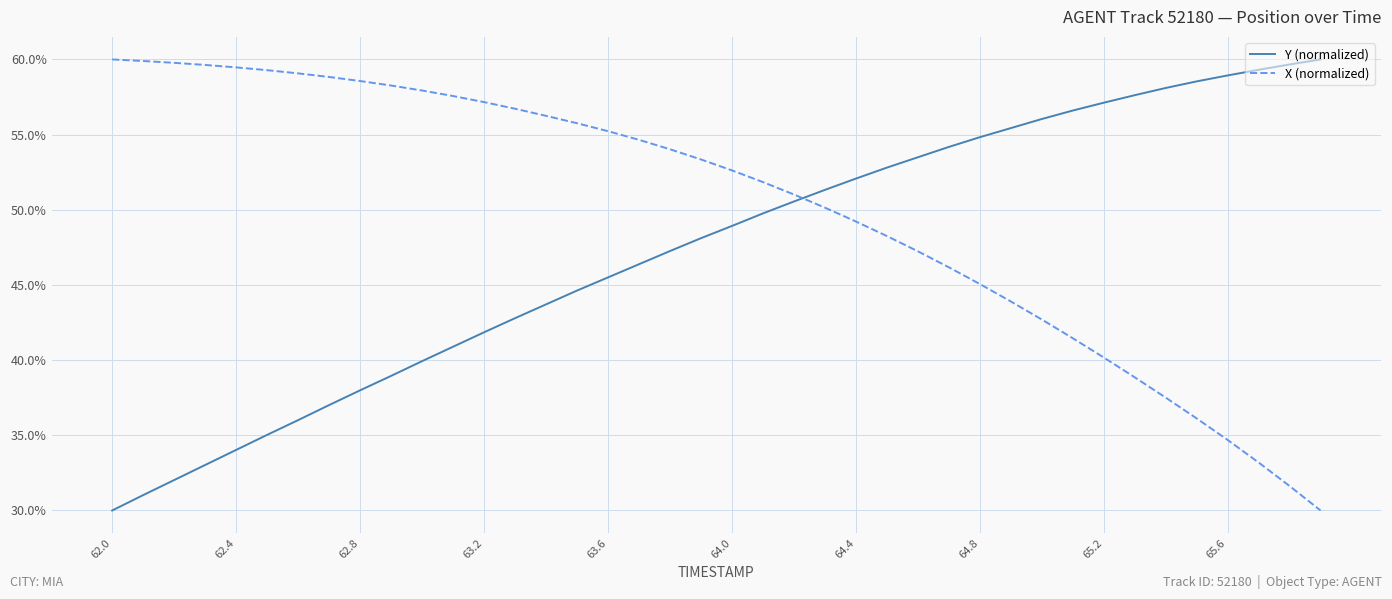

What is the difference between the maximum and minimum values in the X (normalized) series?

30.0